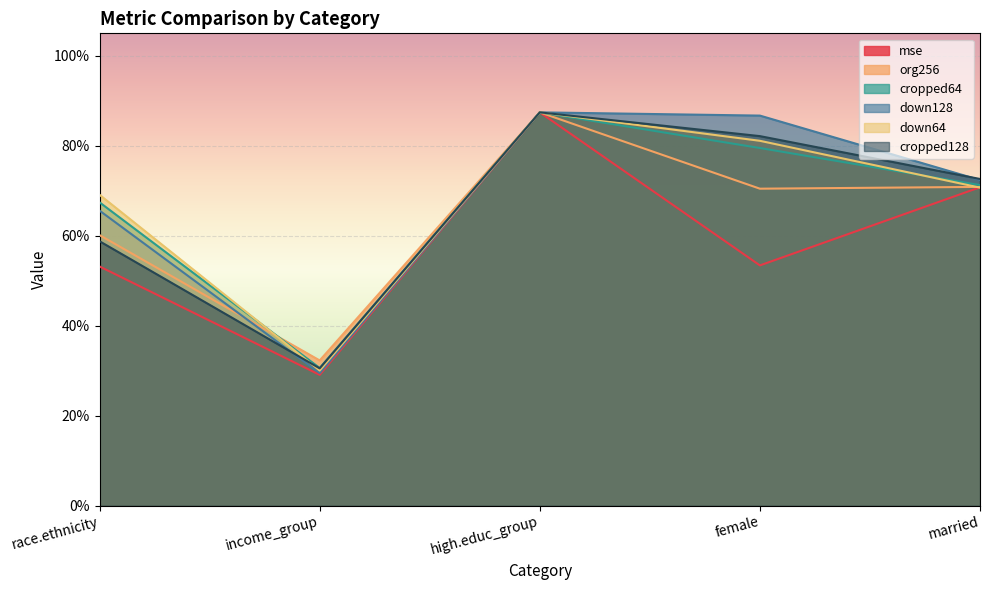

Count the down128 values in the range 0 to 1.

5